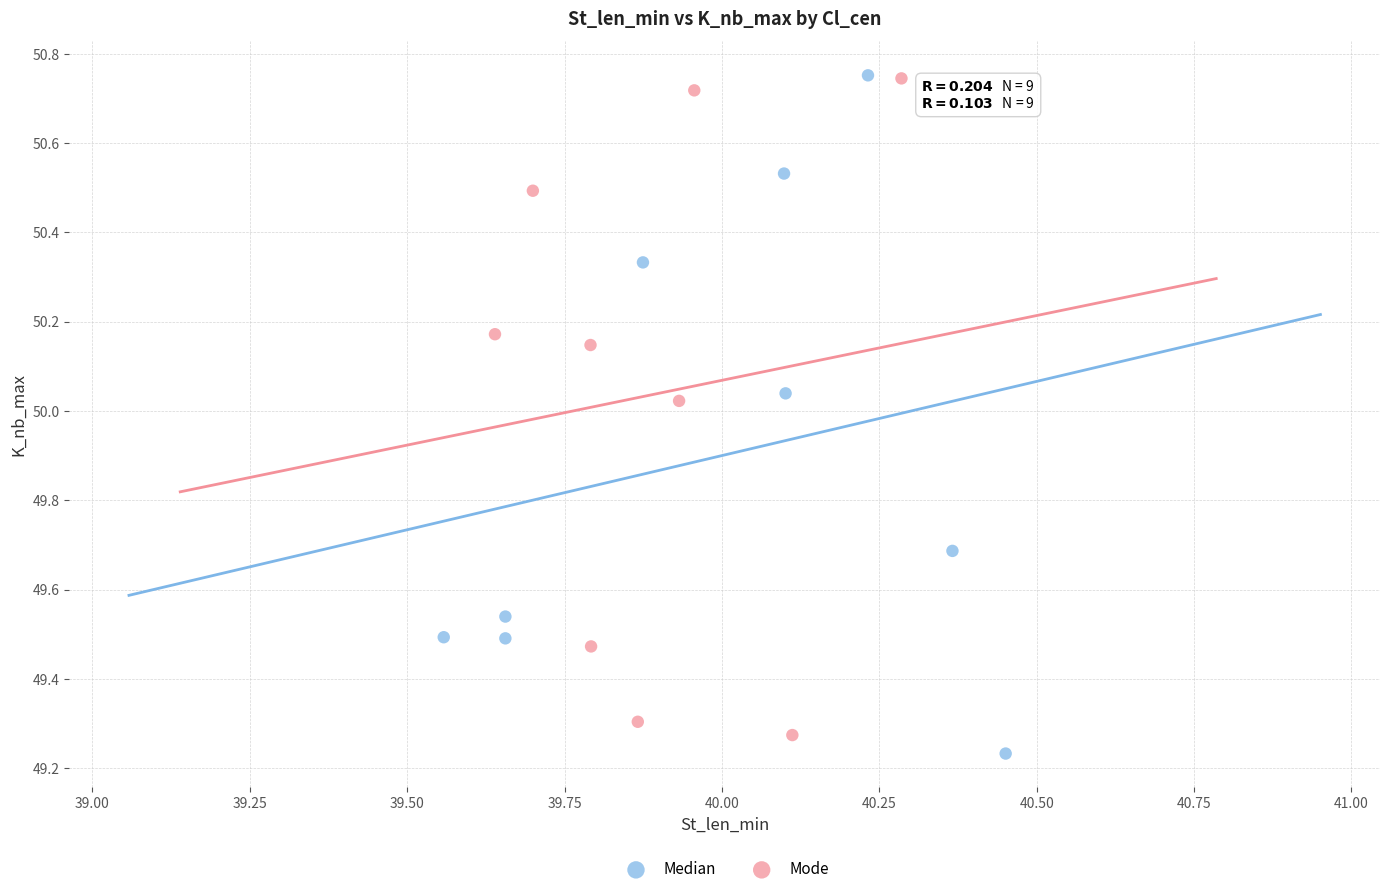

Which series contains the lowest Y value?

Median